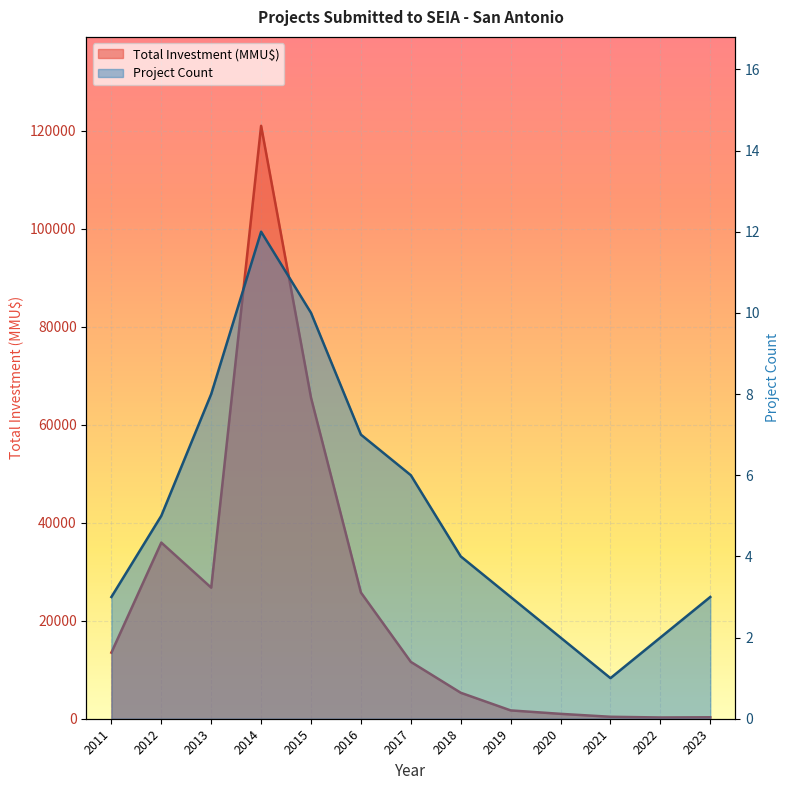

In Project Count, how many points are lower than both neighbors (excluding endpoints)?

1